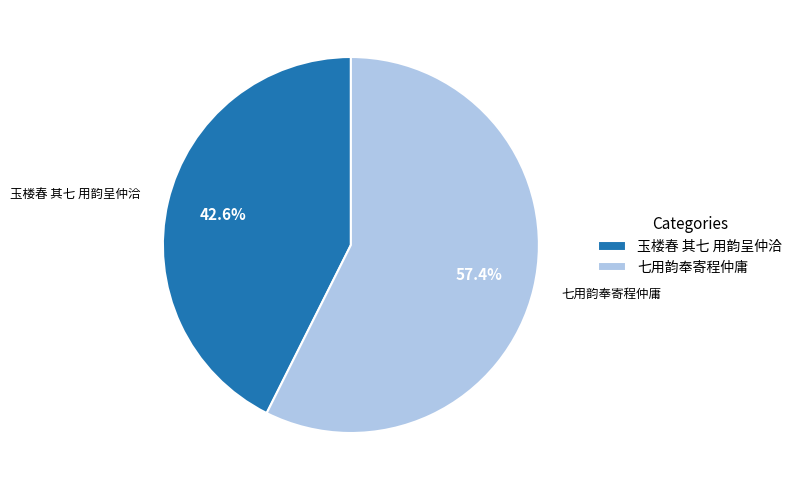

To the nearest percent, what is the difference between the 七用韵奉寄程仲庸 and 玉楼春 其七 用韵呈仲洽 slice percentages?

15%